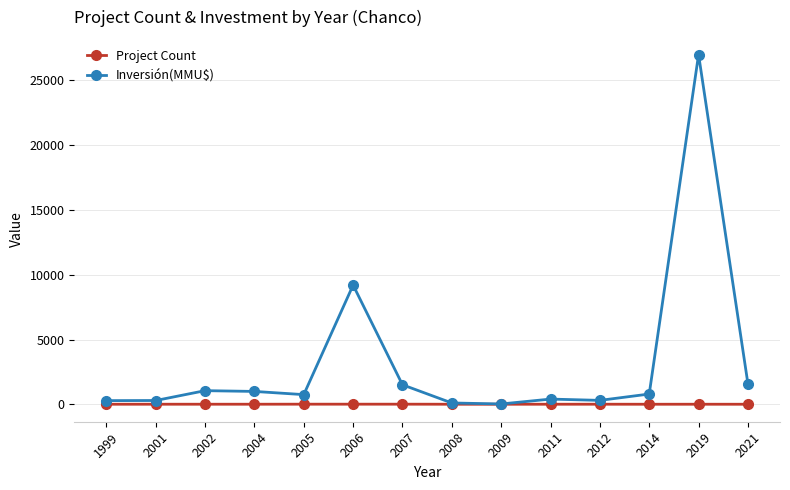

What is the total value across all series at 2001?

293